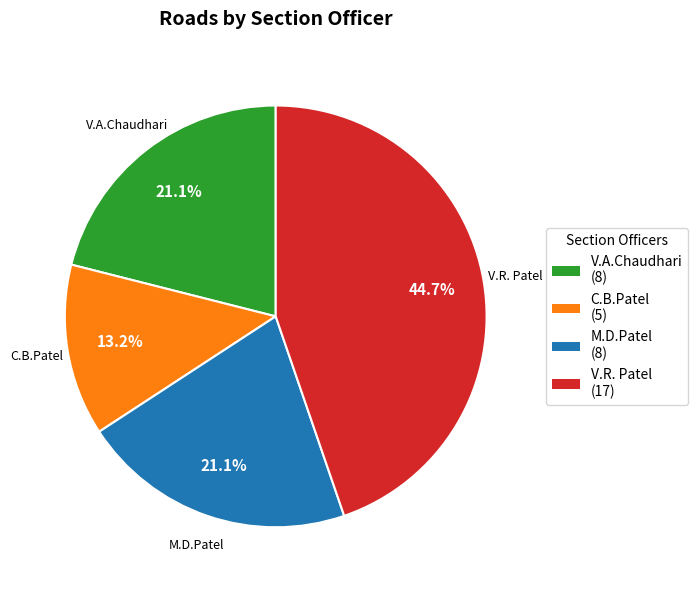

Is the sum of V.A.Chaudhari and C.B.Patel greater than half?

No